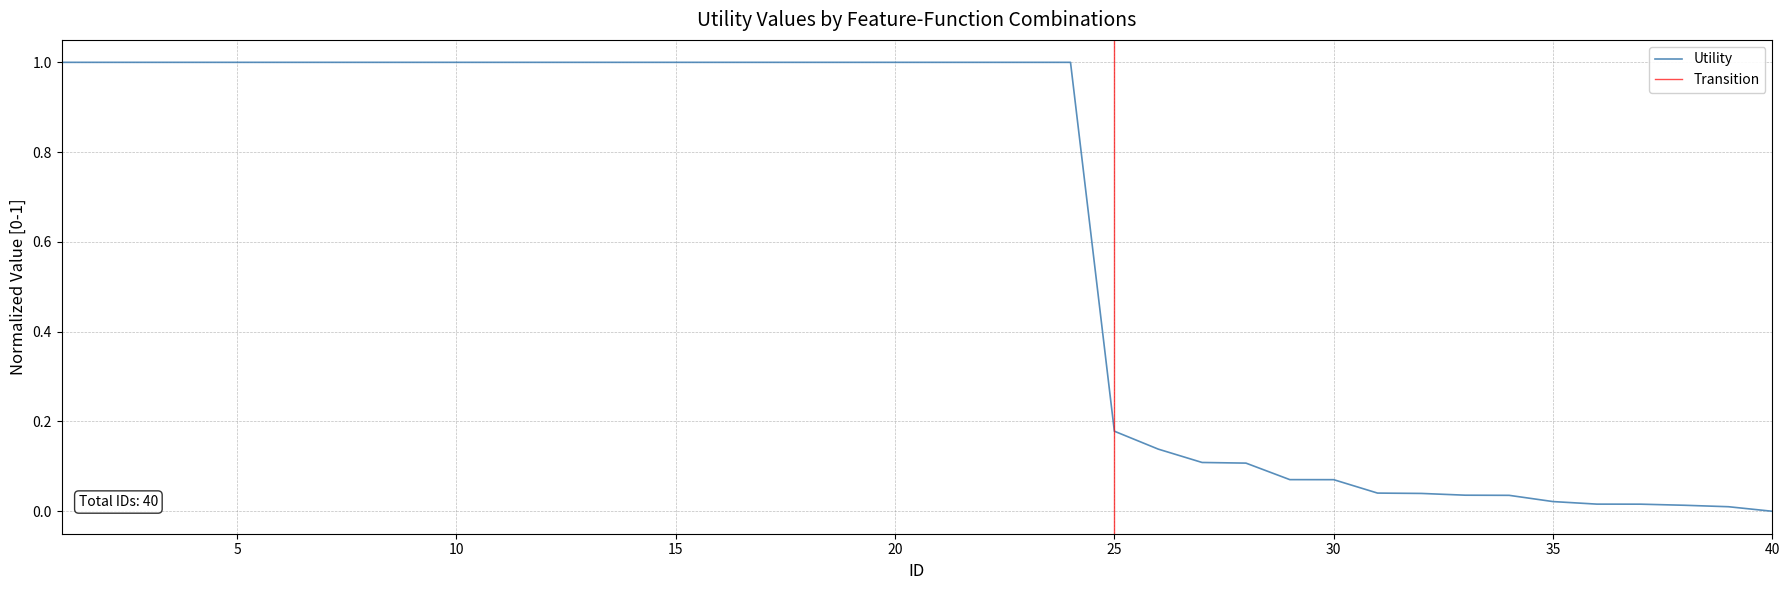

Reading right to left, what are all the values shown in this chart?

0.0	0.0	0.0	0.0	0.0	0.0	0.0	0.0	0.0	0.0	0.1	0.1	0.1	0.1	0.1	0.2	1.0	1.0	1.0	1.0	1.0	1.0	1.0	1.0	1.0	1.0	1.0	1.0	1.0	1.0	1.0	1.0	1.0	1.0	1.0	1.0	1.0	1.0	1.0	1.0